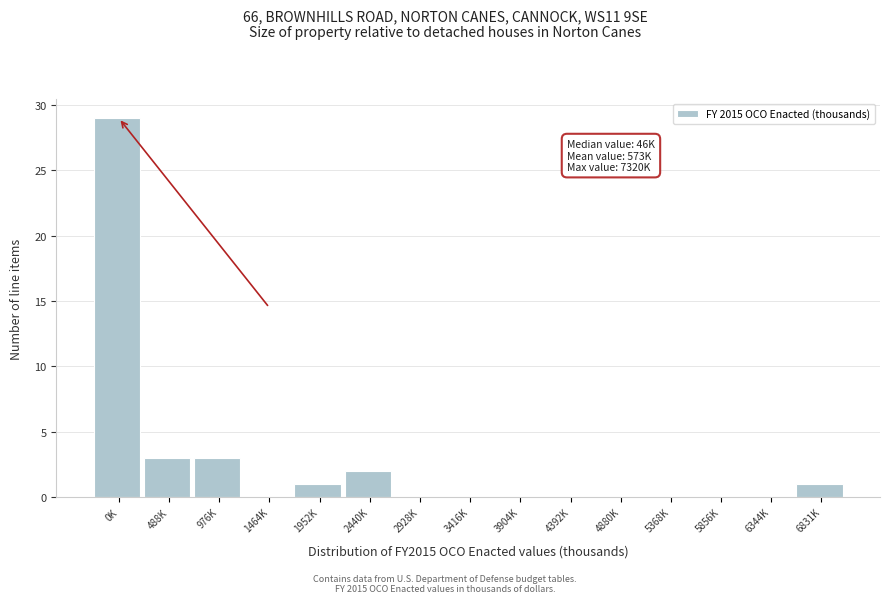

Reading left to right, transcribe all the data shown in this chart.

0K=29	488K=3	976K=3	1464K=0	1952K=1	2440K=2	2928K=0	3416K=0	3904K=0	4392K=0	4880K=0	5368K=0	5856K=0	6344K=0	6831K=1